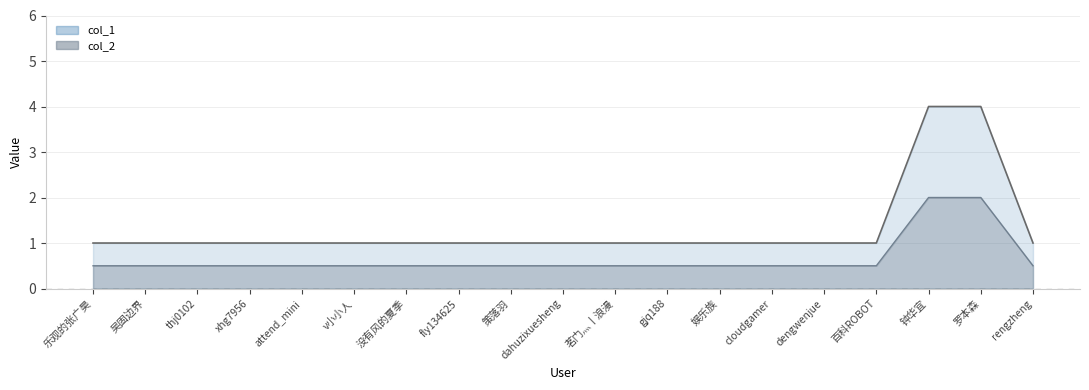

What is the sum of all col_1 values?

25.0